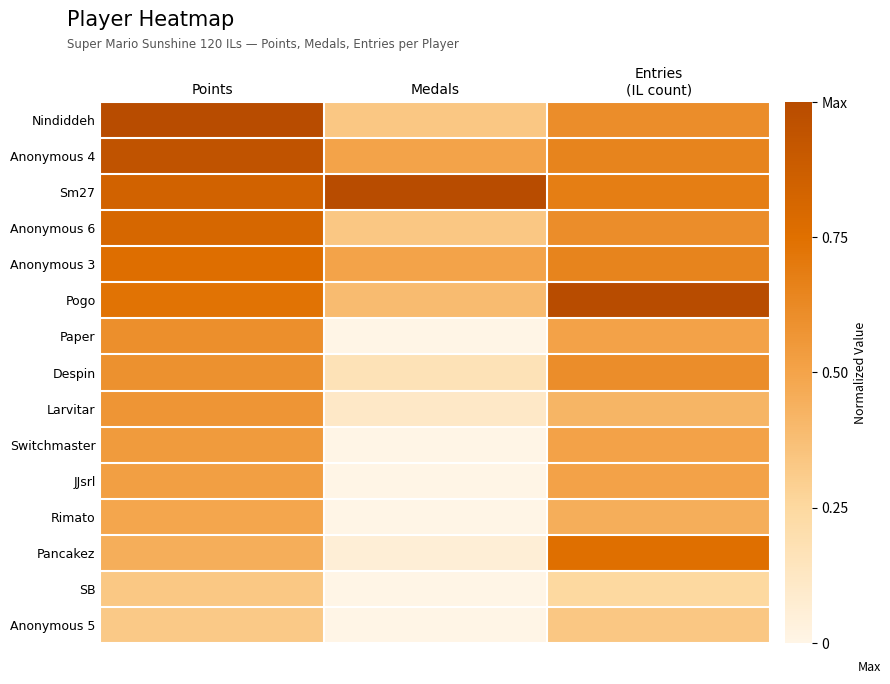

At Entries (IL count), list the series in order from largest to smallest.

Pogo, Pancakez, Sm27, Anonymous 4, Anonymous 3, Nindiddeh, Anonymous 6, Despin, Paper, Switchmaster, JJsrl, Rimato, Larvitar, Anonymous 5, SB